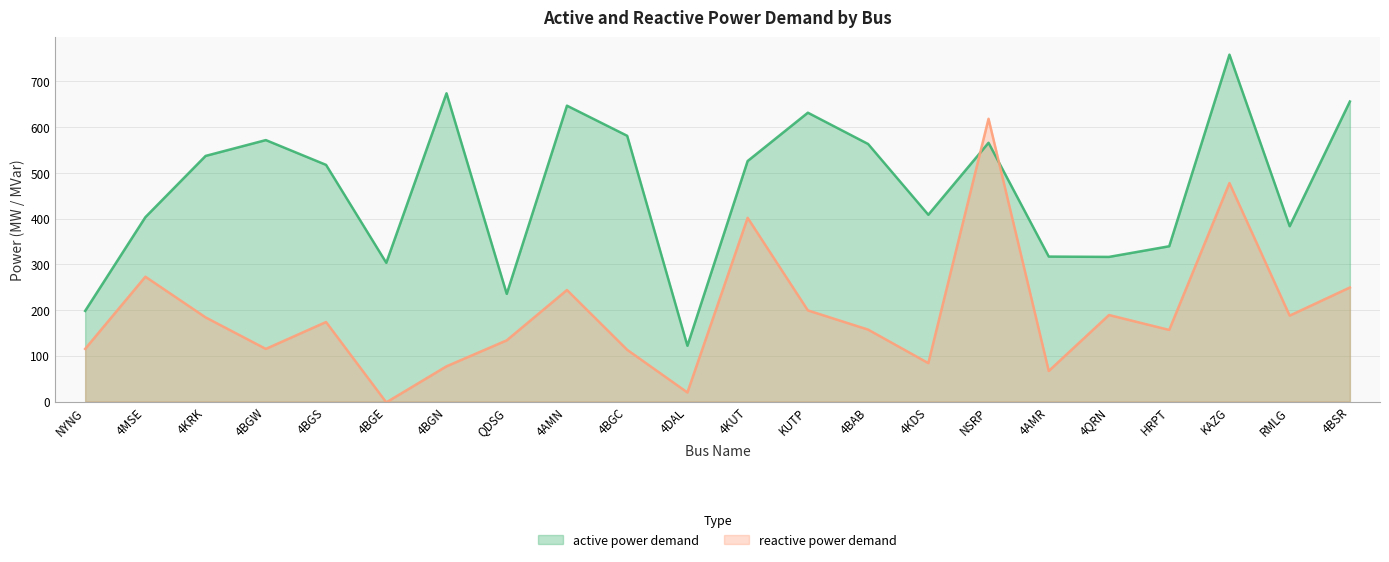

What is the total value across all series at 4KRK?

721.2